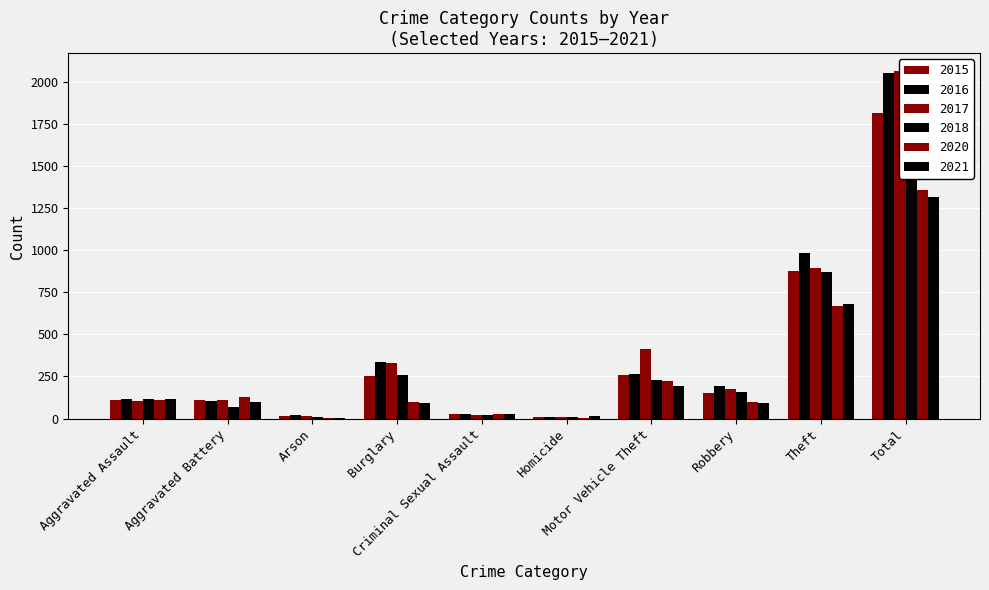

What is the label of the 10th bar from the left?

Total